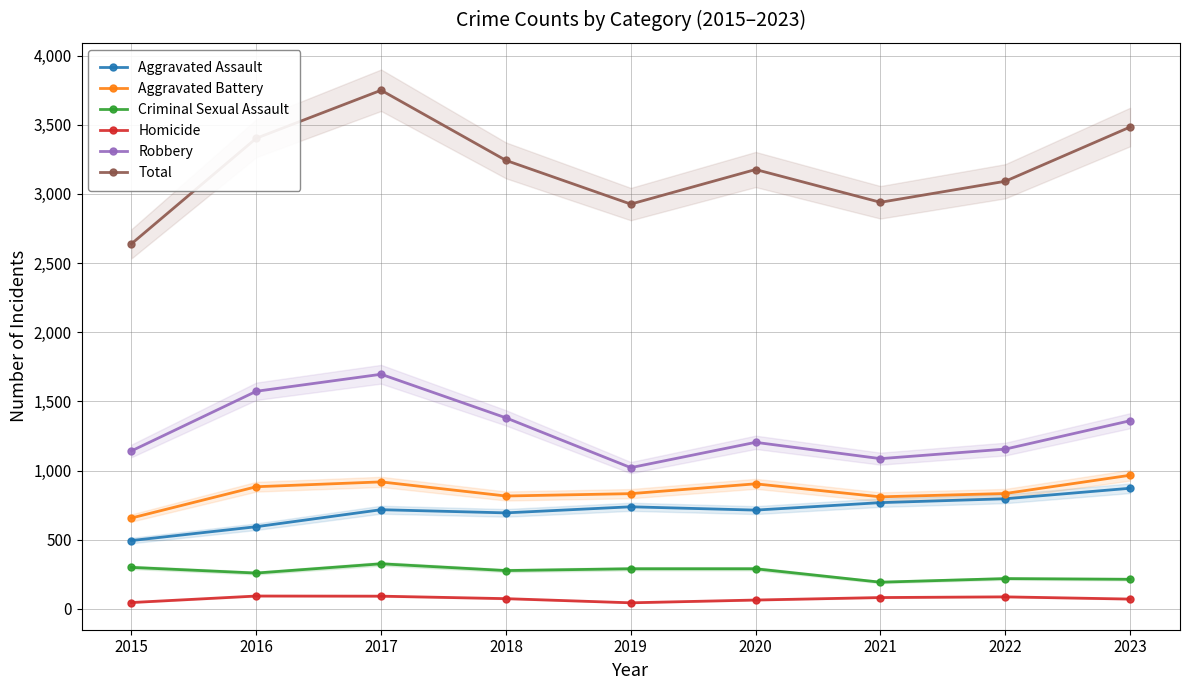

What is the smallest value displayed?

44